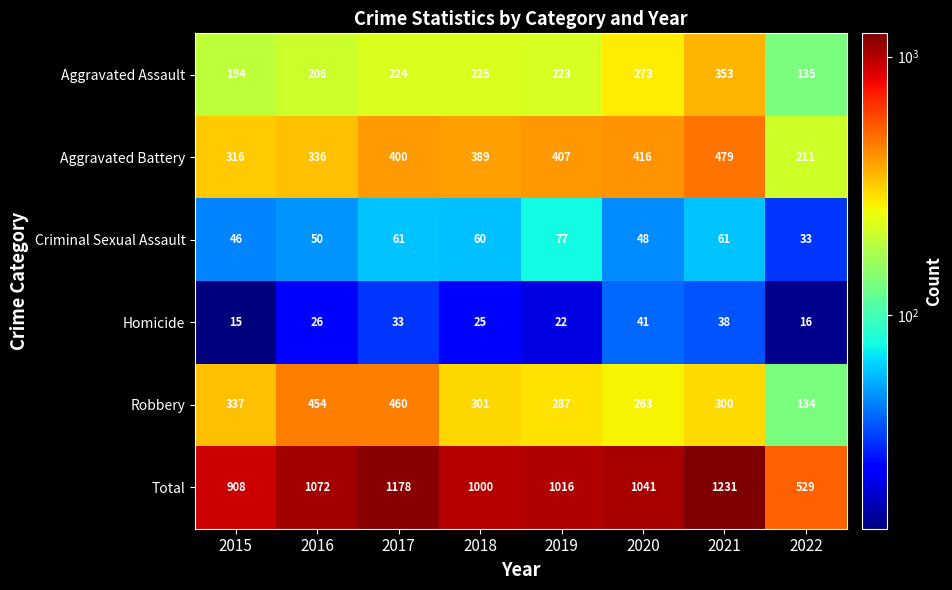

Which series changed the most between 2016 and 2017?

Total